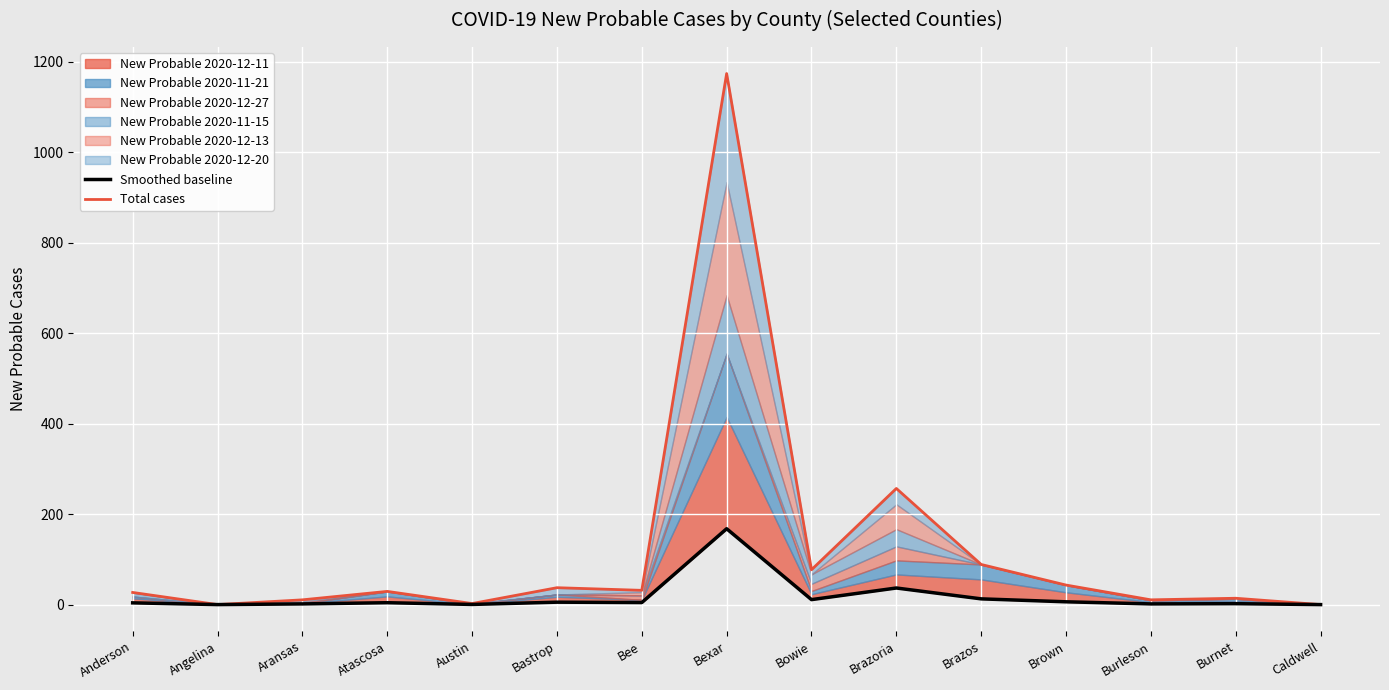

At how many categories does at least one series exceed 677?

1